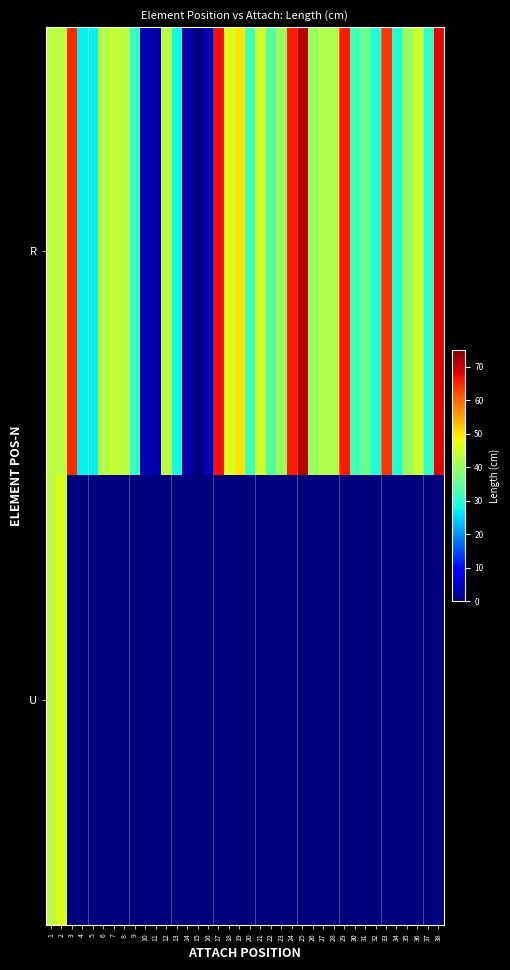

What is the greatest value displayed?

71.0